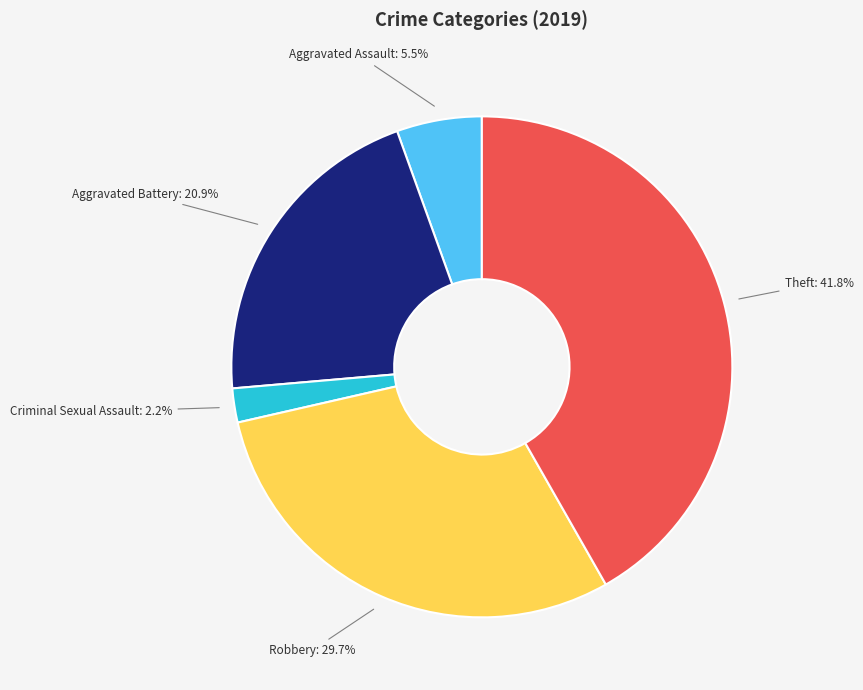

Is there any slice that represents more than half of the pie?

No